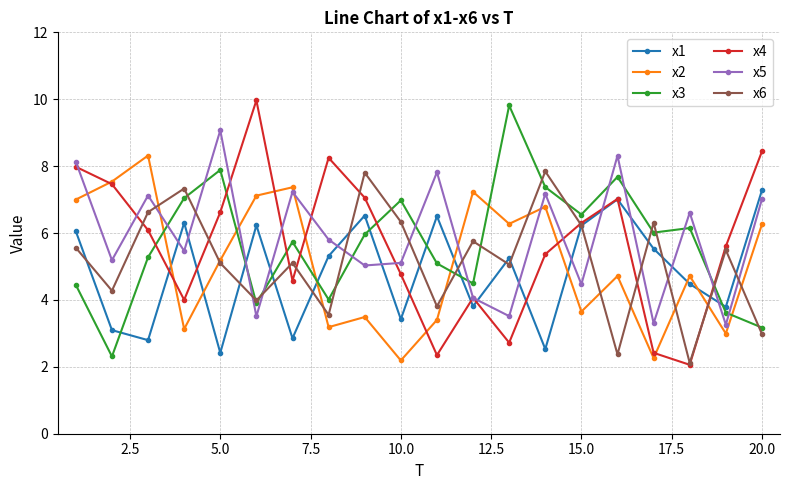

Which series ends up on top after the final intersection of x1 and x3?

x1